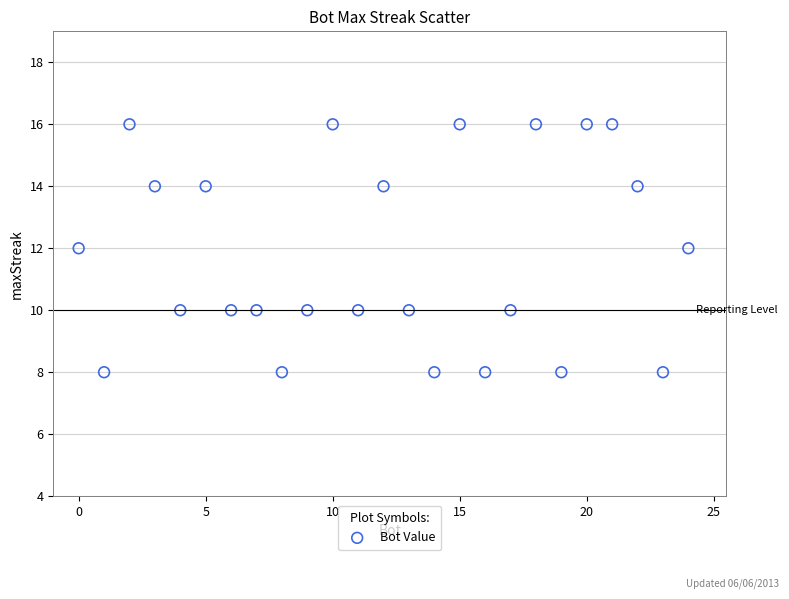

What is the range of X values (max minus min)?

24